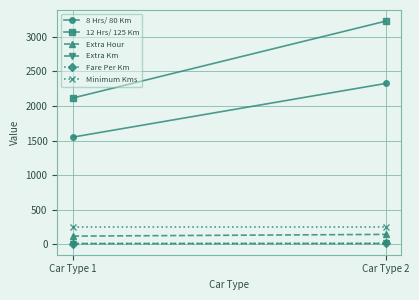

What is the difference between the 8 Hrs/ 80 Km values at Car Type 1 and Car Type 2?

775